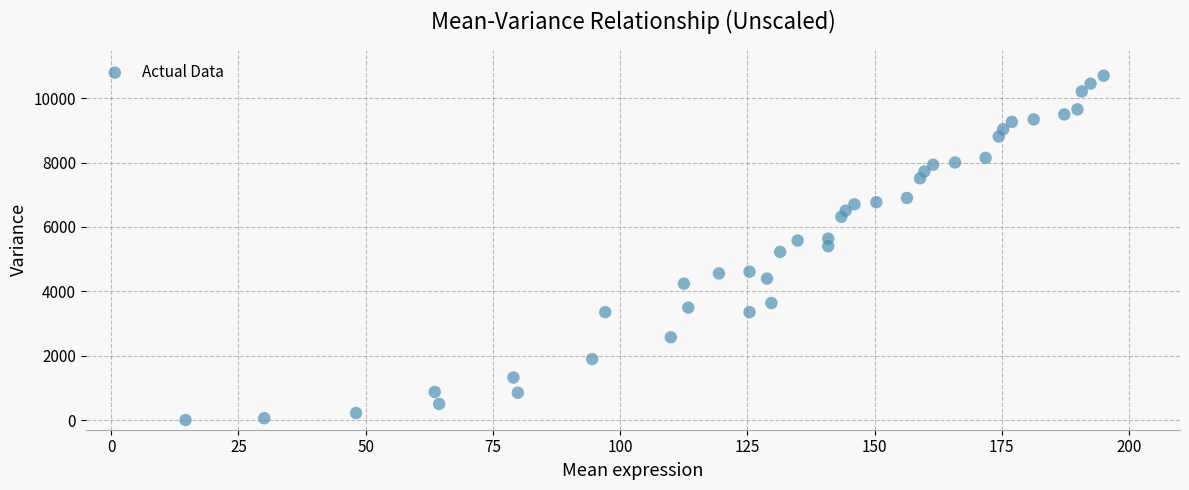

What is the range of Y values (max minus min)?

10699.8